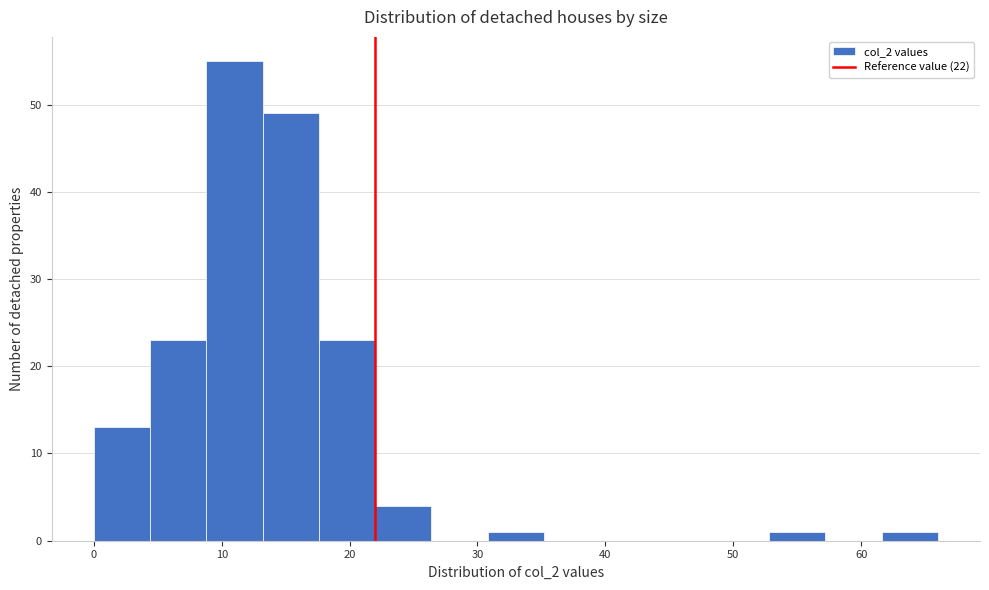

Reading left to right, transcribe this chart: for each bar, give the range it covers on the x-axis and its height. Neither the bar edges nor the heights are printed on the chart, so give them approximately, as read against the axes.

0.0 to 4.4: 13
4.4 to 8.8: 23
8.8 to 13.2: 55
13.2 to 17.6: 49
17.6 to 22.0: 23
22.0 to 26.4: 4
26.4 to 30.8: 0
30.8 to 35.2: 1
35.2 to 39.6: 0
39.6 to 44.0: 0
44.0 to 48.4: 0
48.4 to 52.8: 0
52.8 to 57.2: 1
57.2 to 61.6: 0
61.6 to 66.0: 1